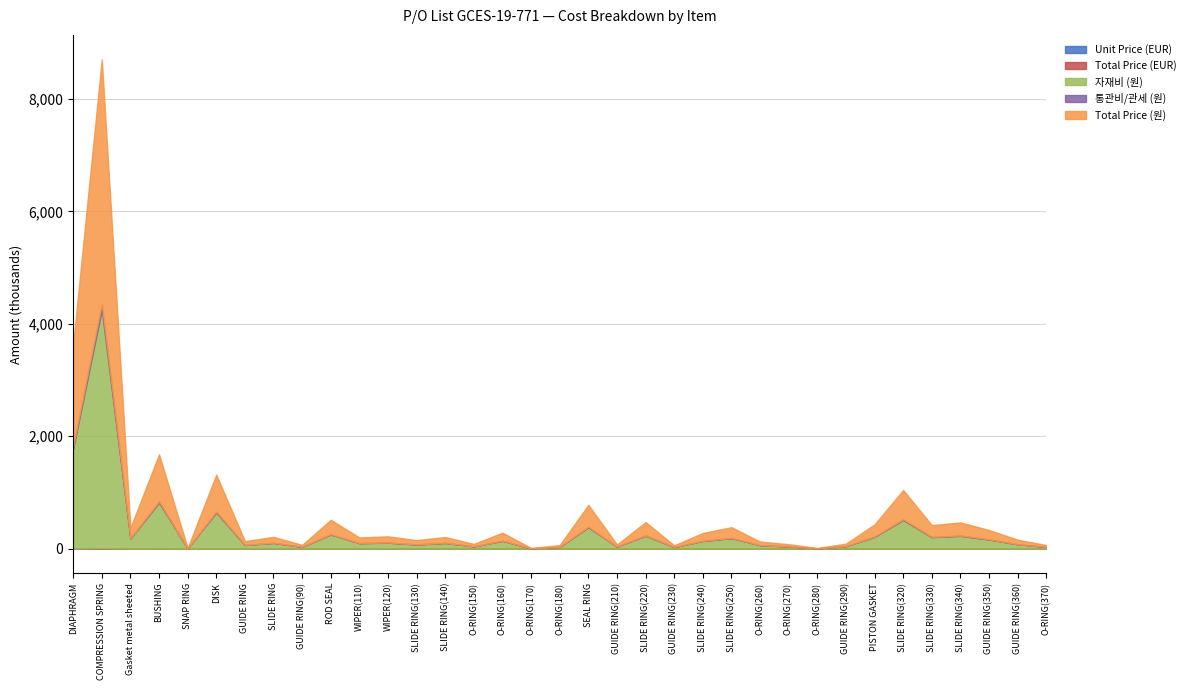

What is the maximum value shown in the chart?

4349834.8